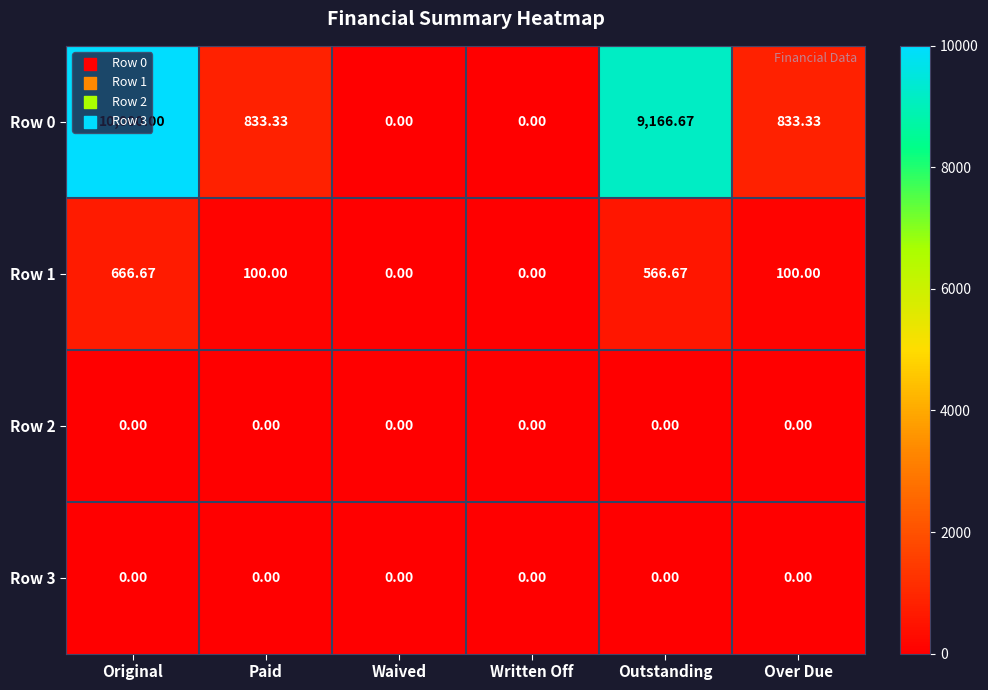

At which label does Row 0 first exceed 833?

Original